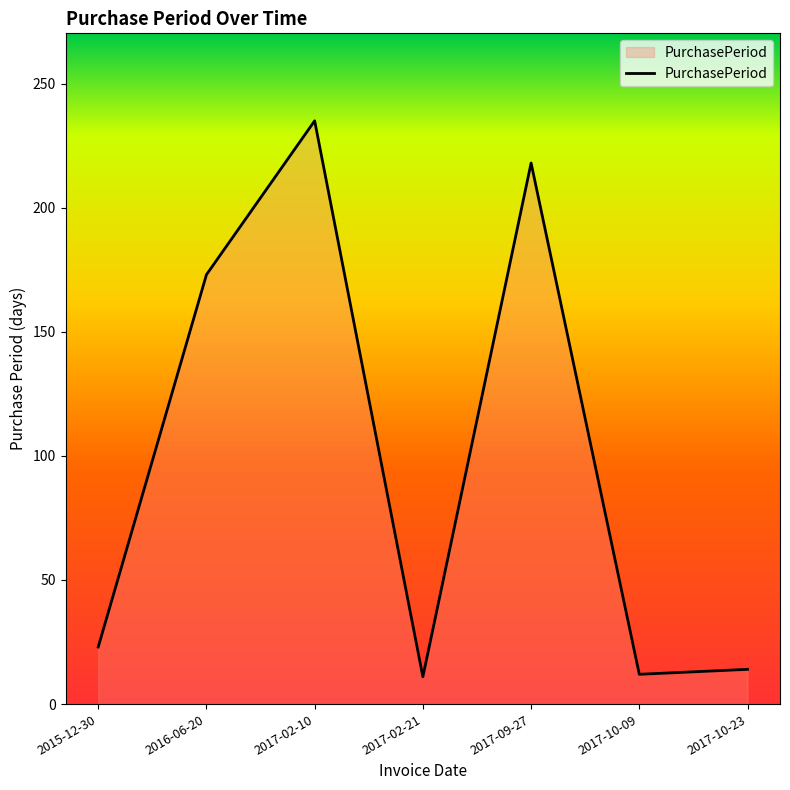

What is the change in value from 2015-12-30 to 2017-02-21?

-12